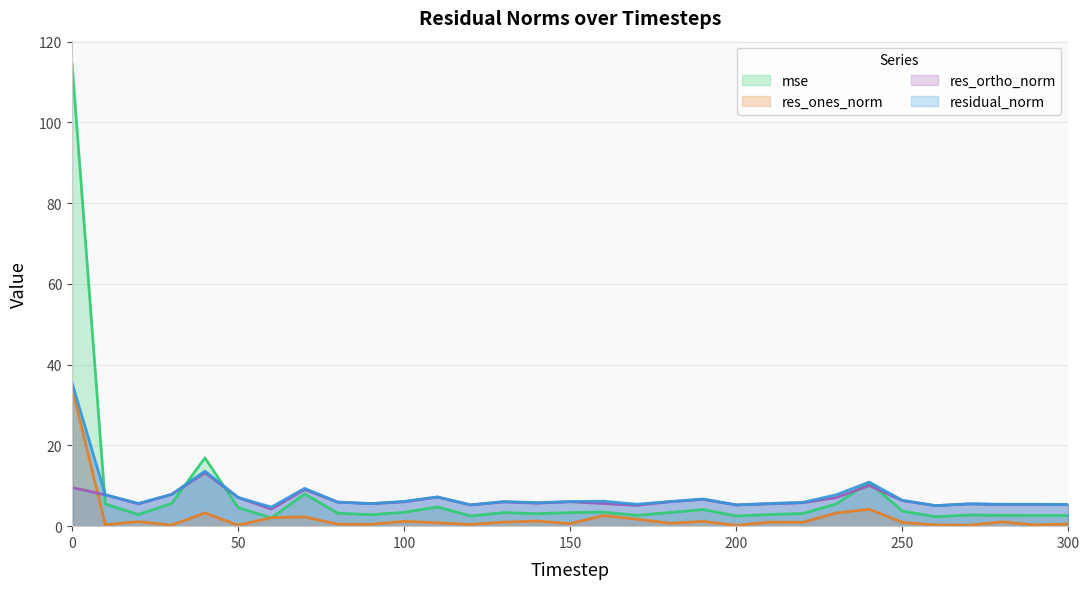

Between 290 and 250, which is larger?

250